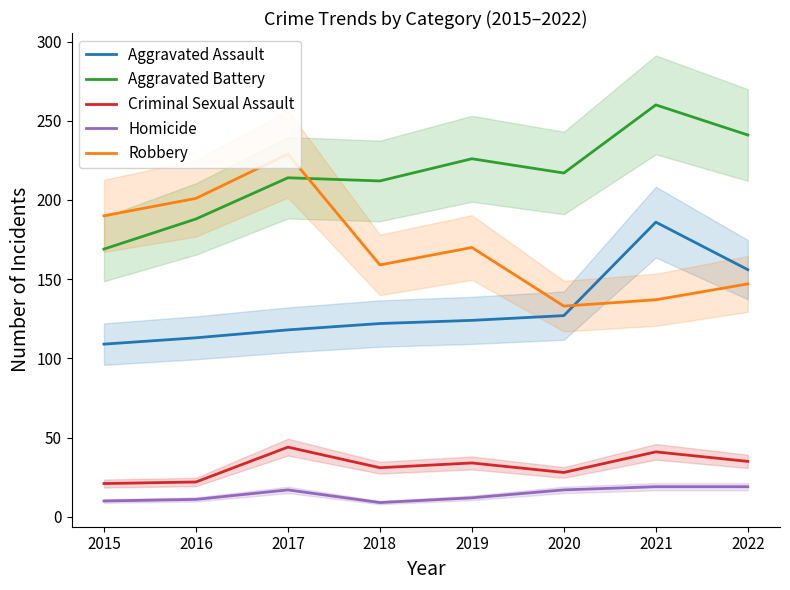

Where does the Criminal Sexual Assault series first go above 34?

2017